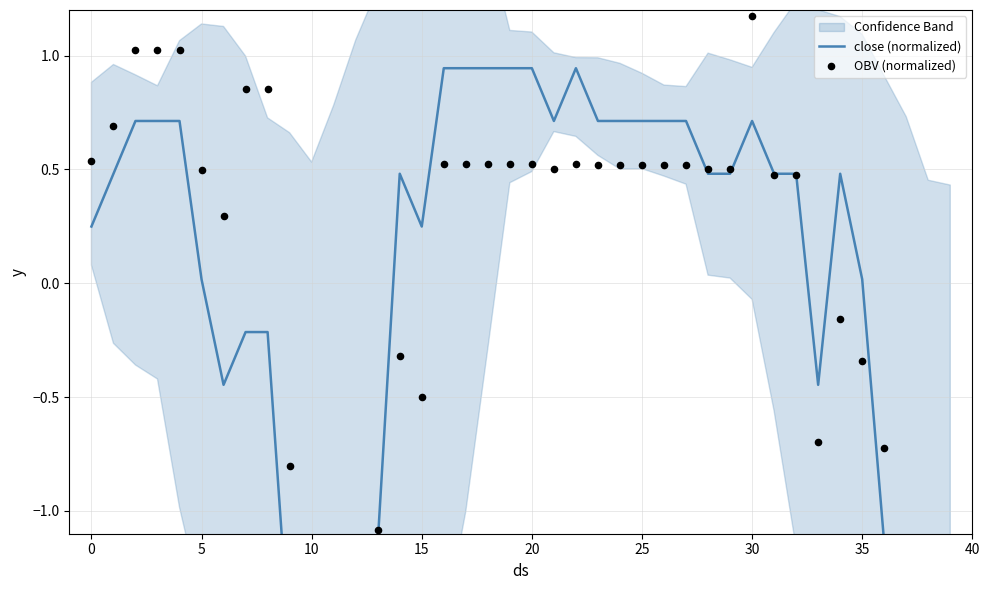

What is the total value across all series at 15?

1.7